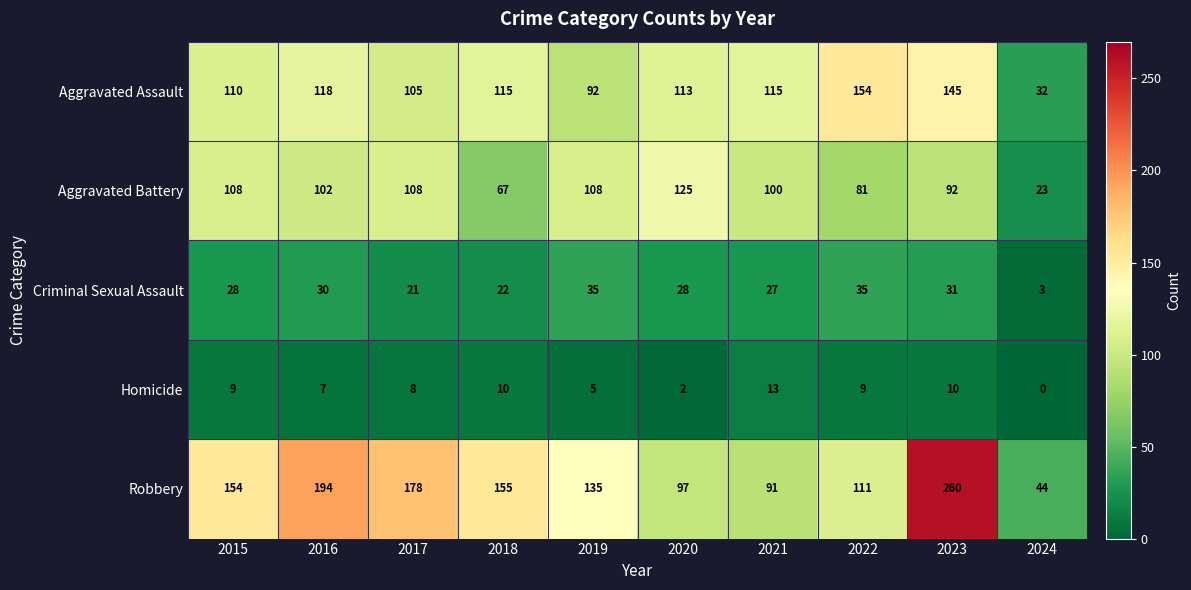

Rank the series by their maximum value, from lowest to highest.

Homicide, Criminal Sexual Assault, Aggravated Battery, Aggravated Assault, Robbery